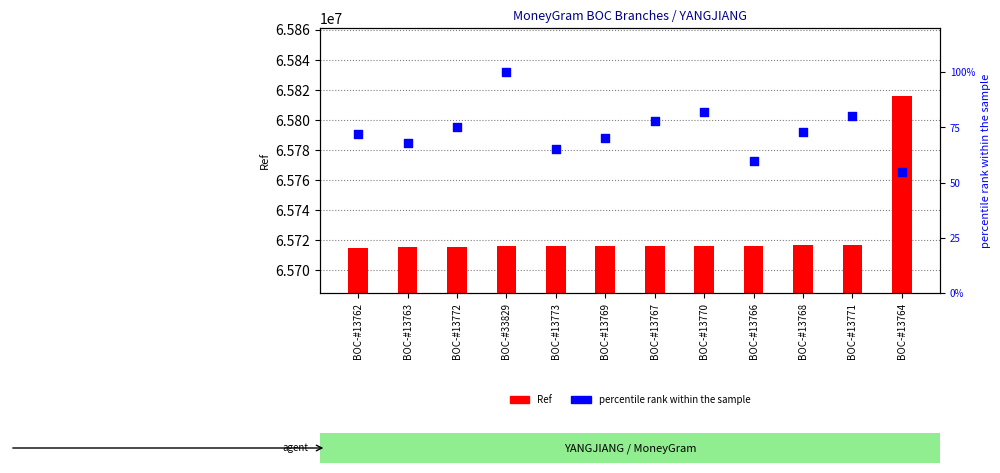

Which series has the largest Y range (max minus min)?

Ref